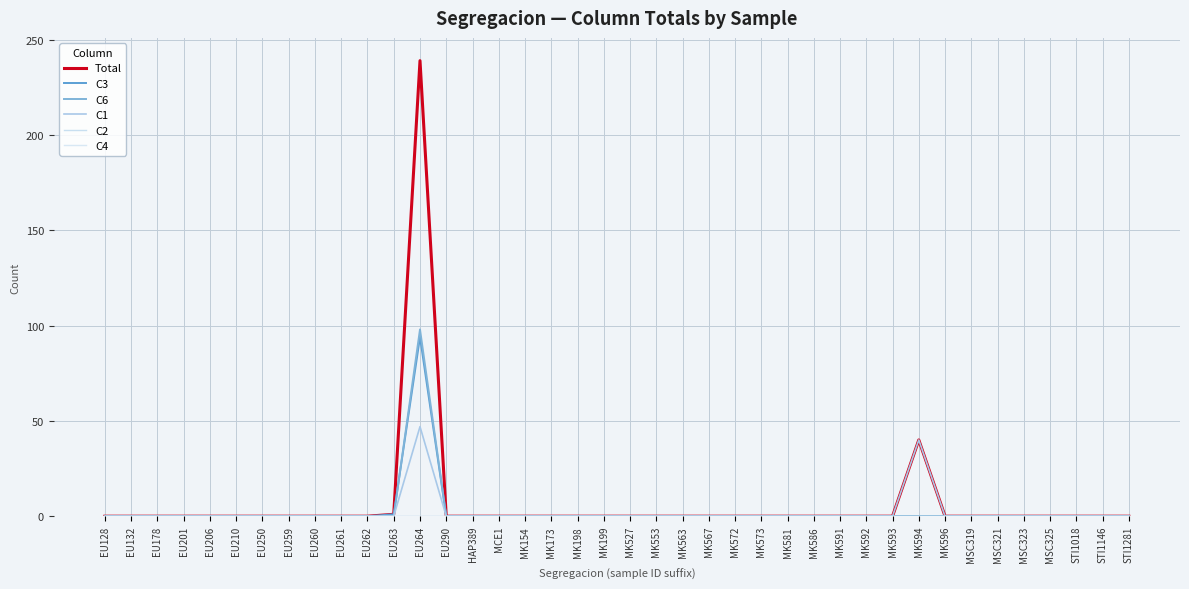

Is this an area chart (filled region under the line)?

No